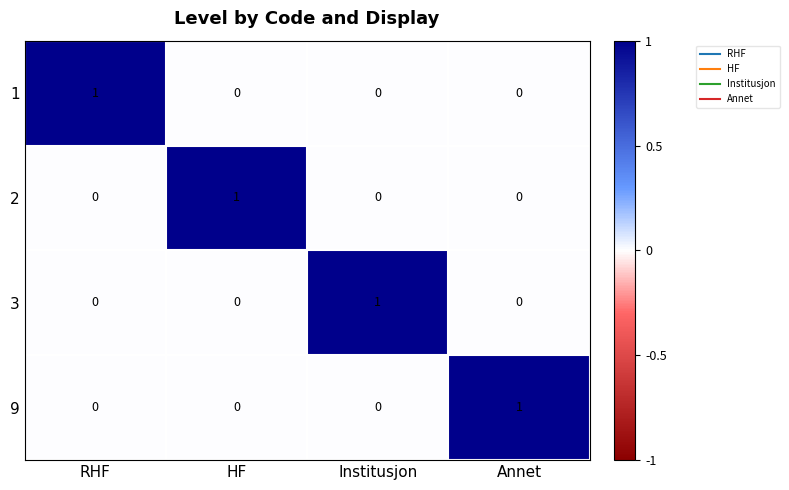

Count the 2 values in the range 0 to 1.

4